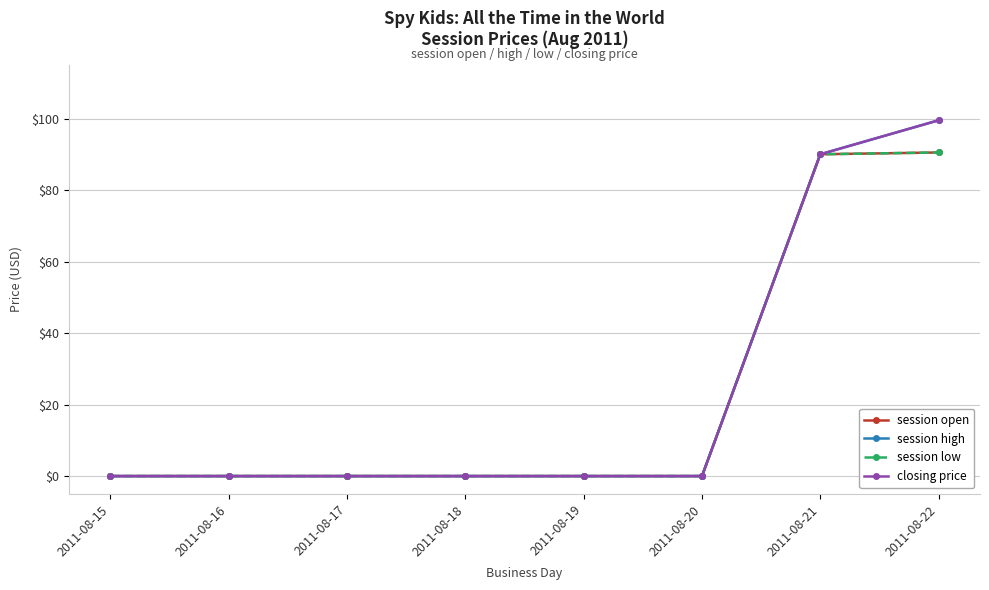

At which category is the sum across all series the highest?

2011-08-22